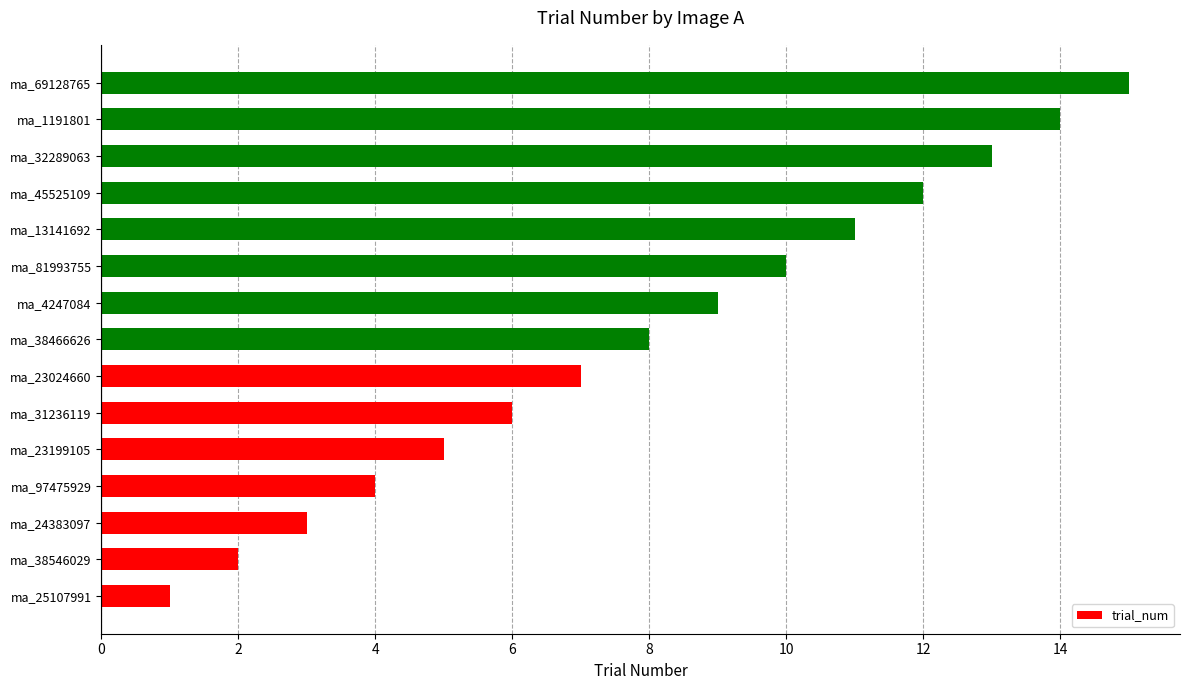

Which label corresponds to the largest value in the chart?

ma_69128765